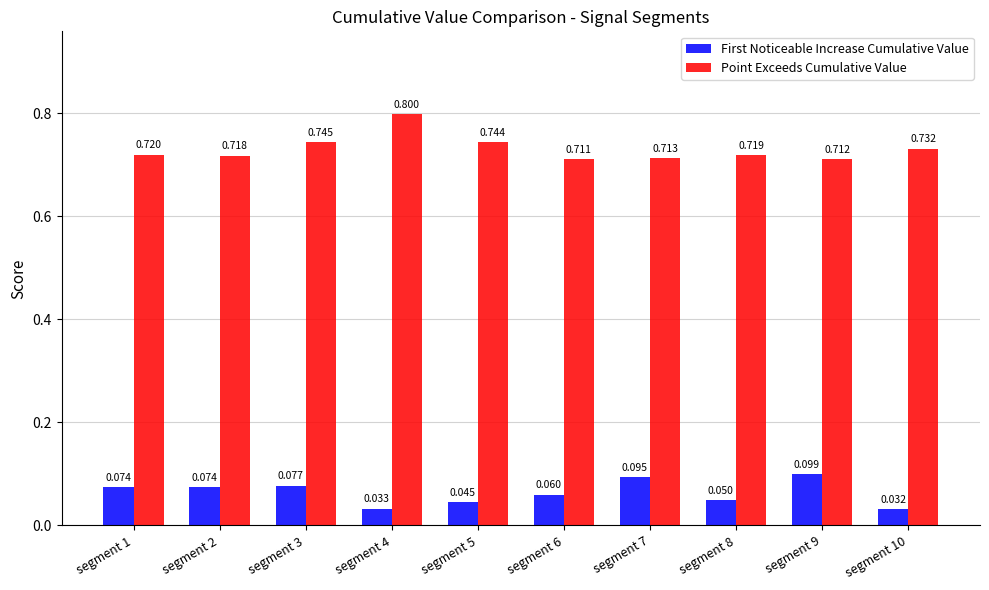

Is the value of Point Exceeds Cumulative Value at segment 1 greater than the value of First Noticeable Increase Cumulative Value at segment 1?

Yes